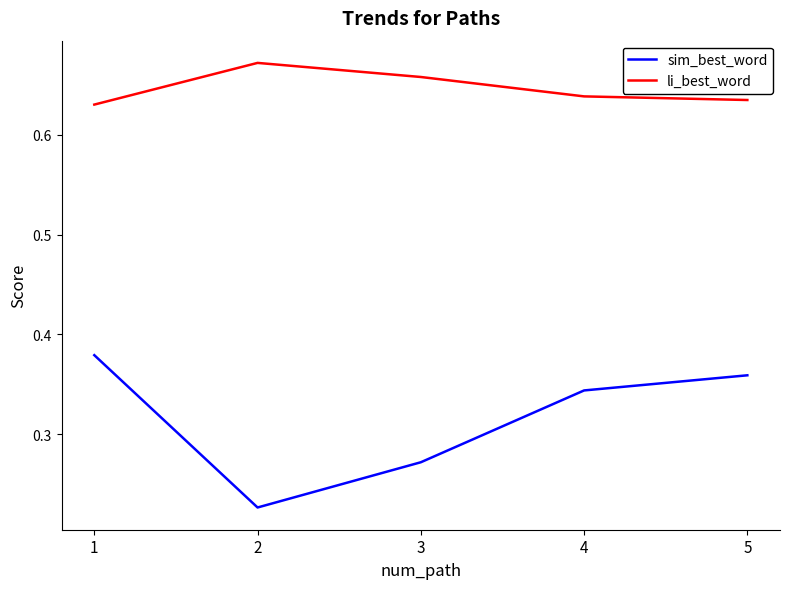

At 3, list the series in order from smallest to largest.

sim_best_word, li_best_word